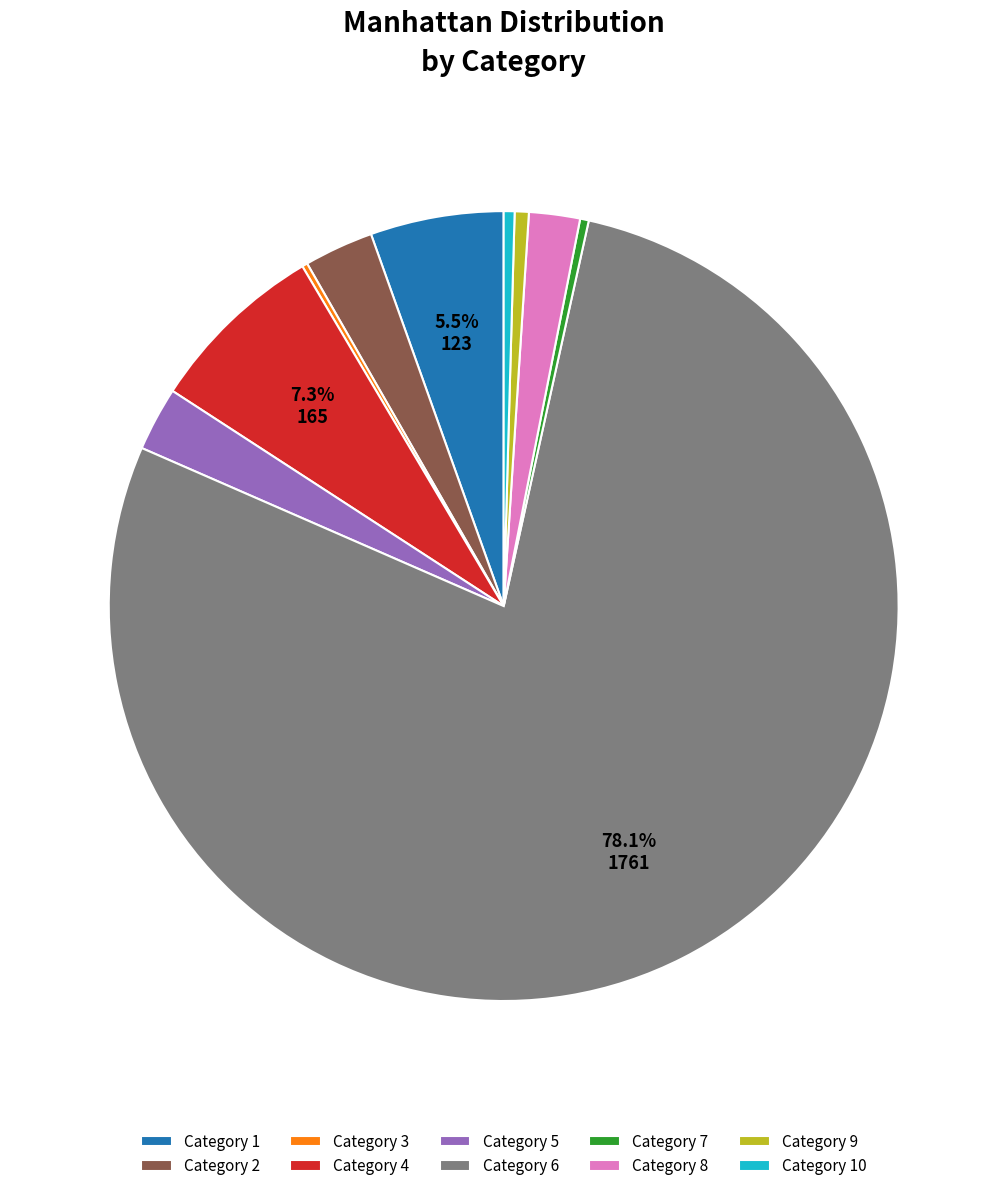

Approximately how many times larger is the value at Category 8 compared to Category 5?

0.8